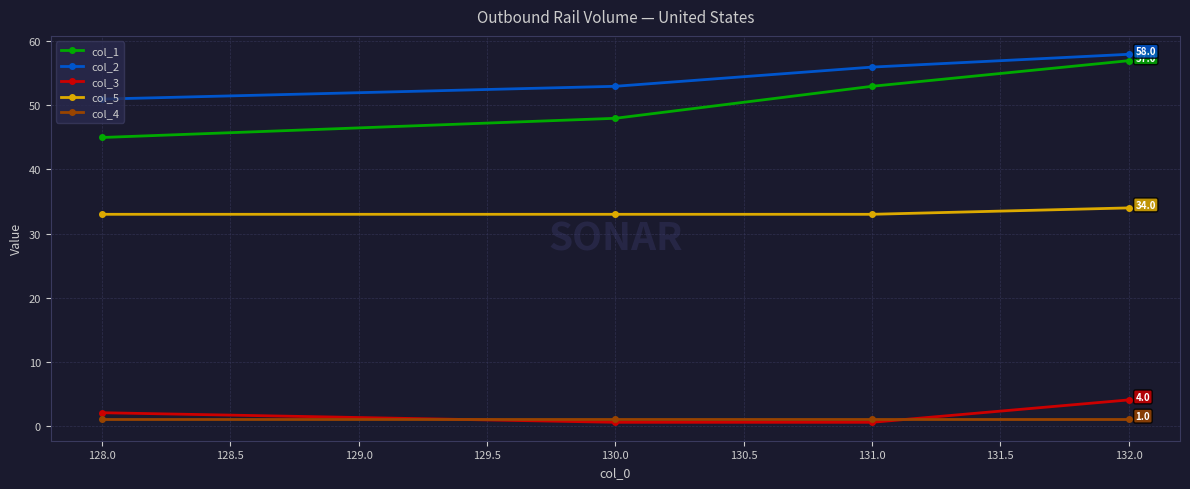

Does the chart display data point markers on the line(s)?

Yes